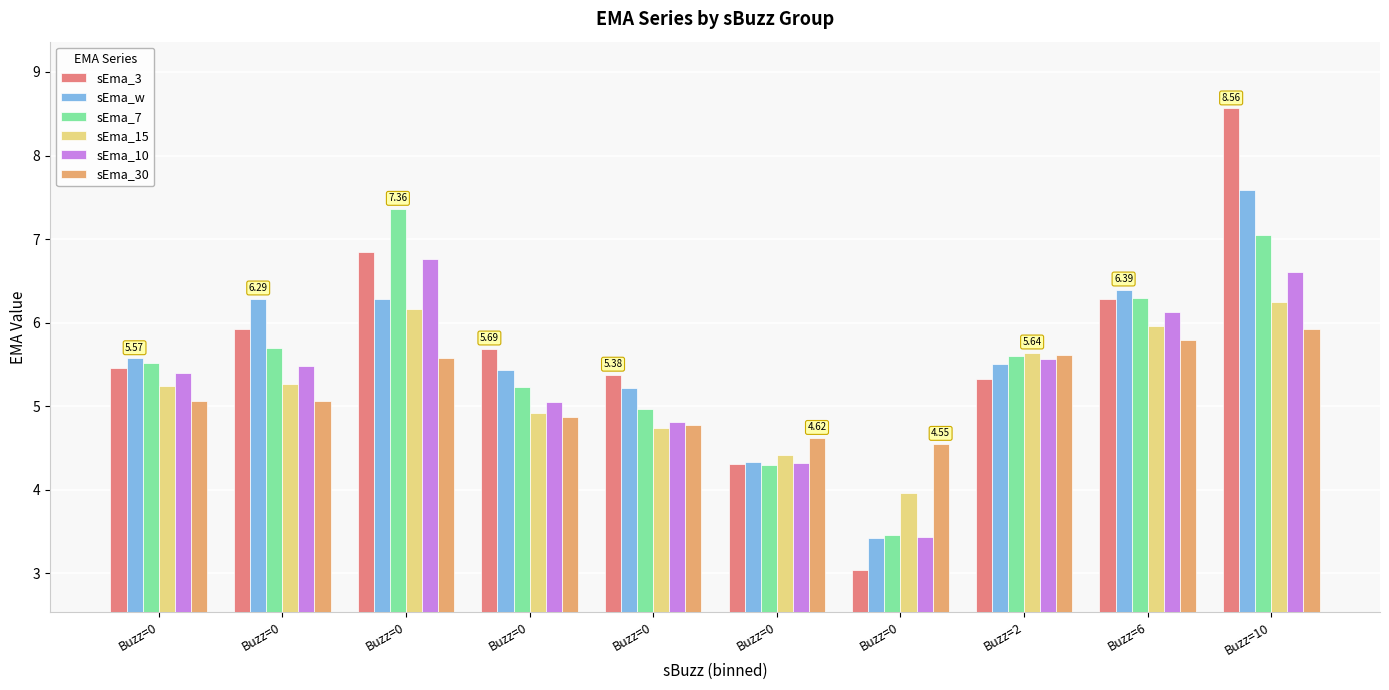

The sEma_30 series shows 4.9 at Buzz=0. True or false?

True